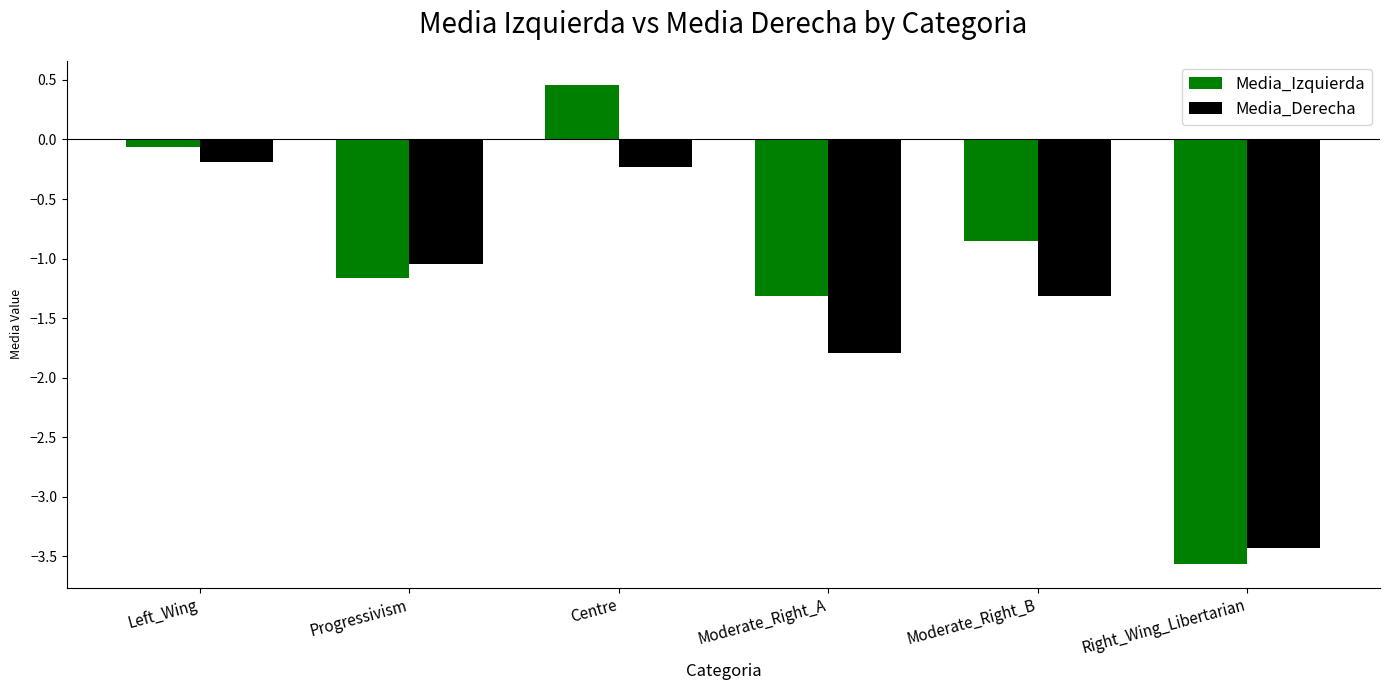

At Moderate_Right_A, list the series in order from largest to smallest.

Media_Izquierda, Media_Derecha